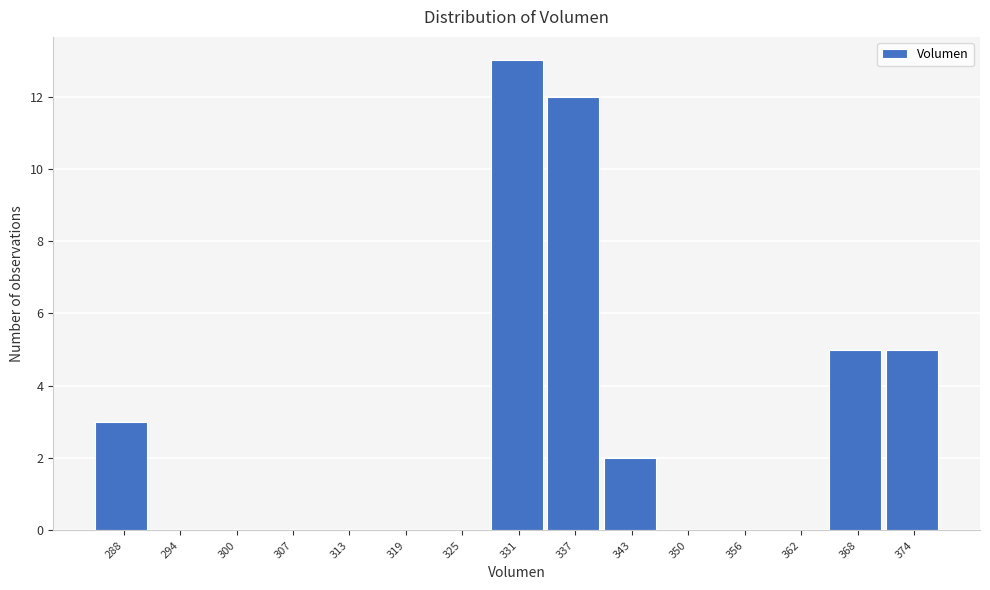

Reading right to left, extract all data points from this chart.

374=5	368=5	362=0	356=0	350=0	343=2	337=12	331=13	325=0	319=0	313=0	307=0	300=0	294=0	288=3